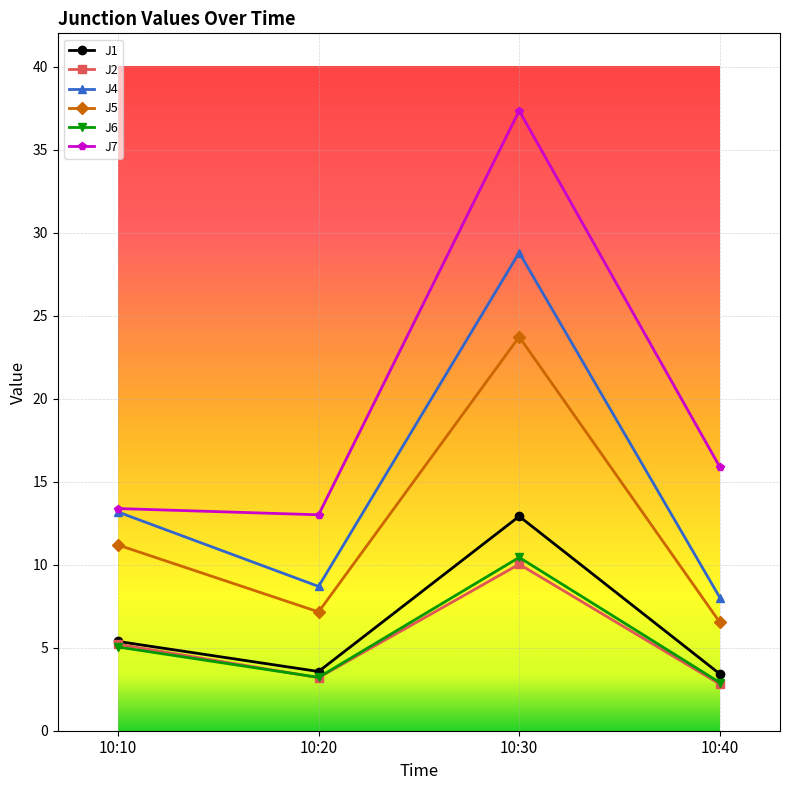

Where is the first local minimum for J1?

10:20